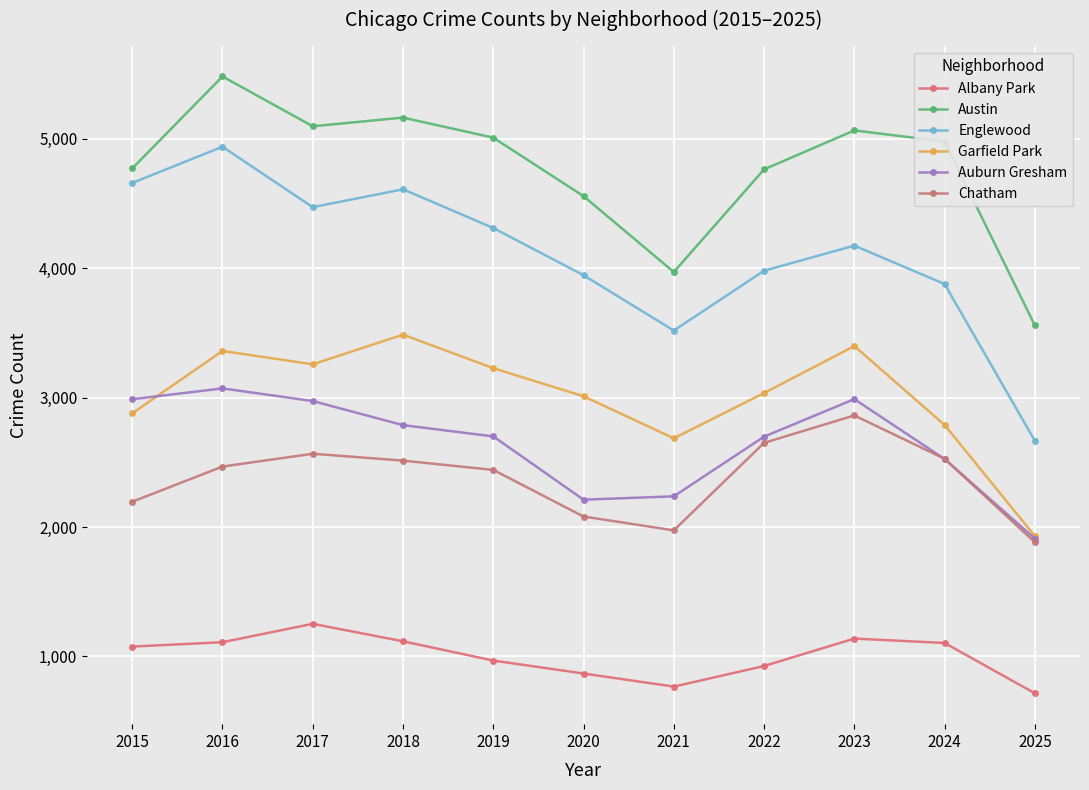

What is the total value across all series at 2024?

17799